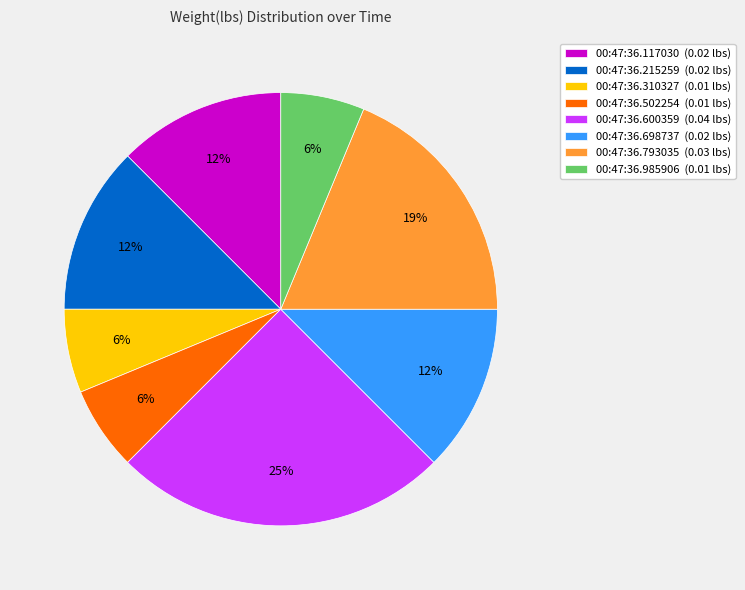

Is it true that 00:47:36.215259 is 7% of the pie?

False